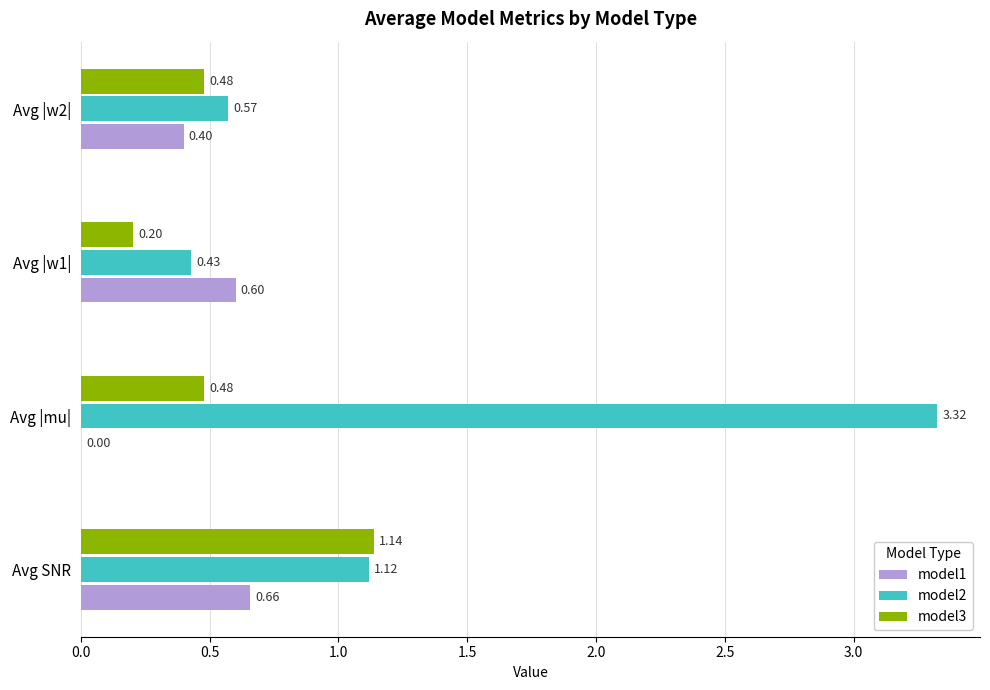

Which series changed the most between Avg |mu| and Avg |w1|?

model2